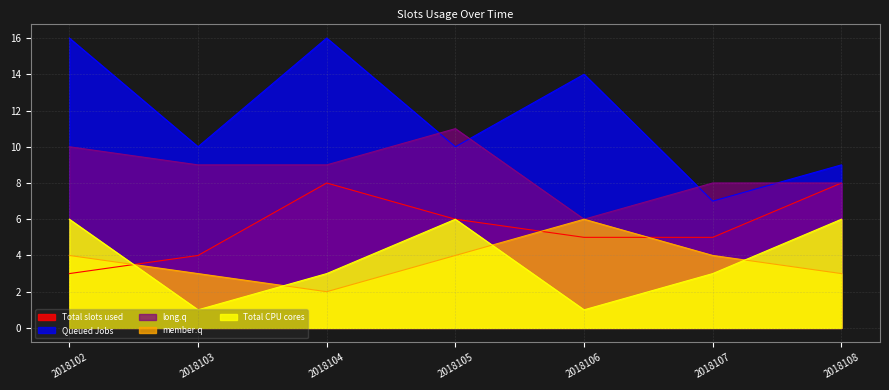

True or false: member.q and Queued Jobs cross at least once.

False